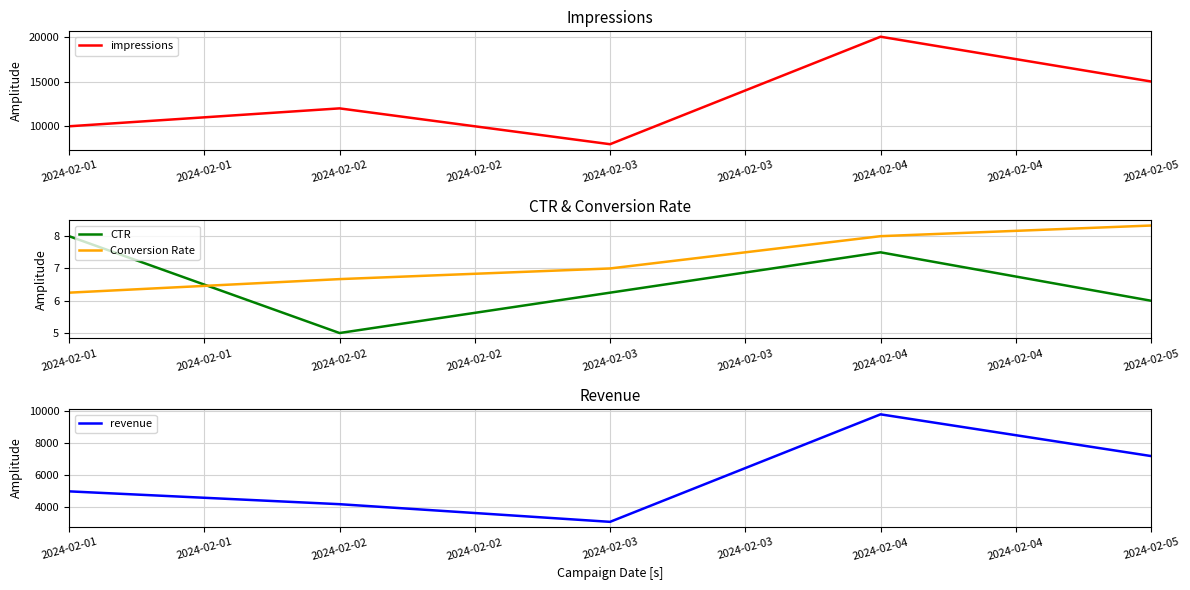

Which series has the largest total across all categories?

impressions